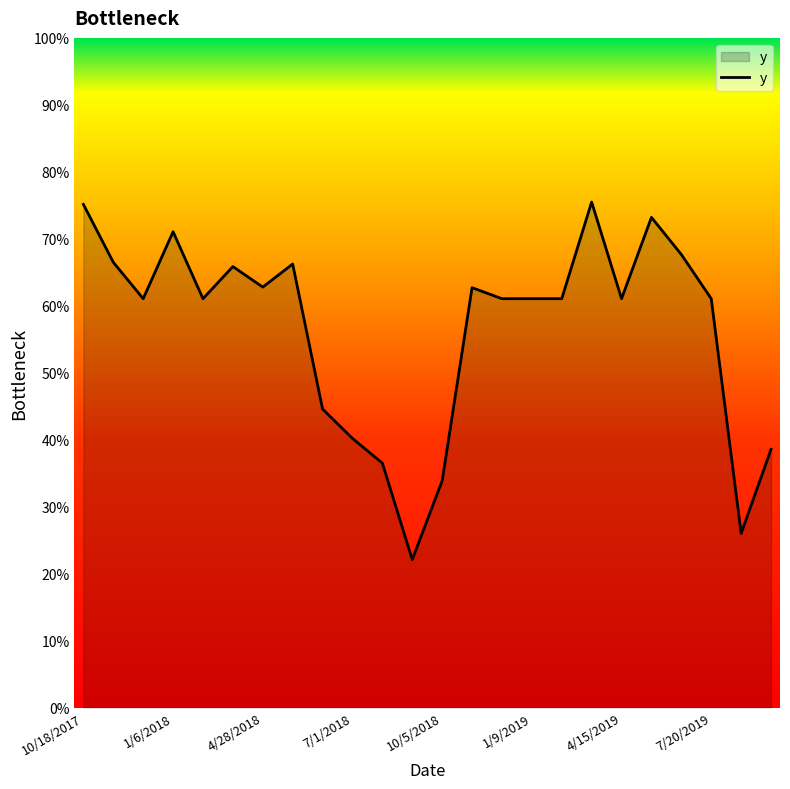

What is the difference between the second highest and second lowest values?

0.5